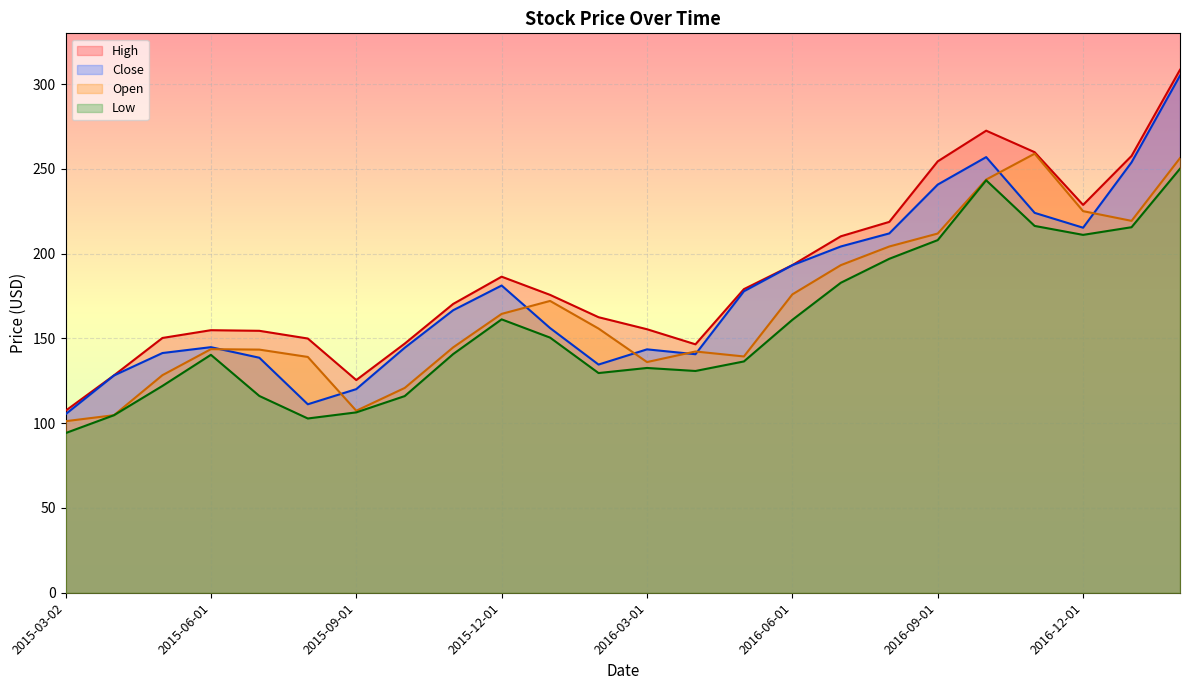

Does the chart display data point markers on the line(s)?

No